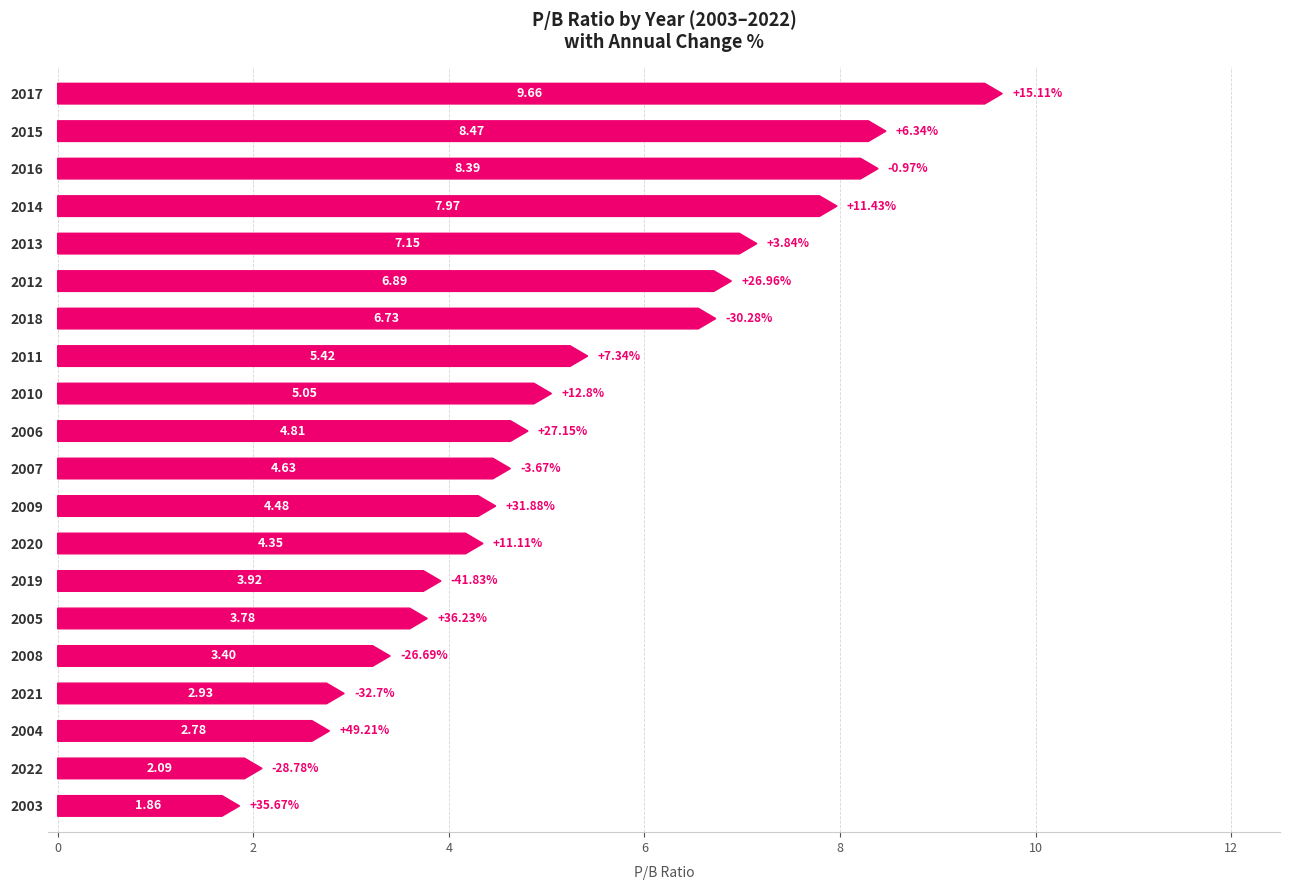

True or false: the data shows 2.1 at 2016.

False